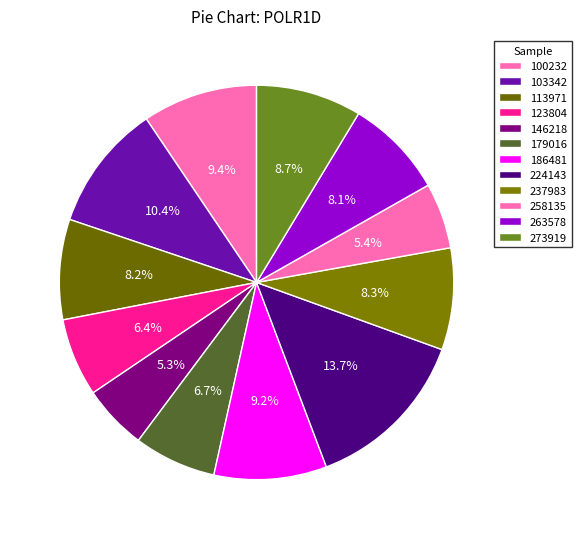

What percentage do 103342 and 258135 together represent?

15.8%